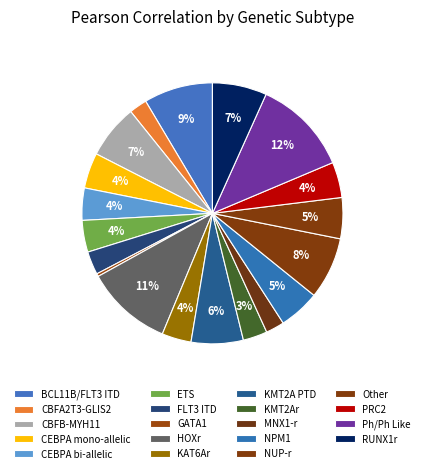

Is the sum of Other and KMT2A PTD greater than half?

No